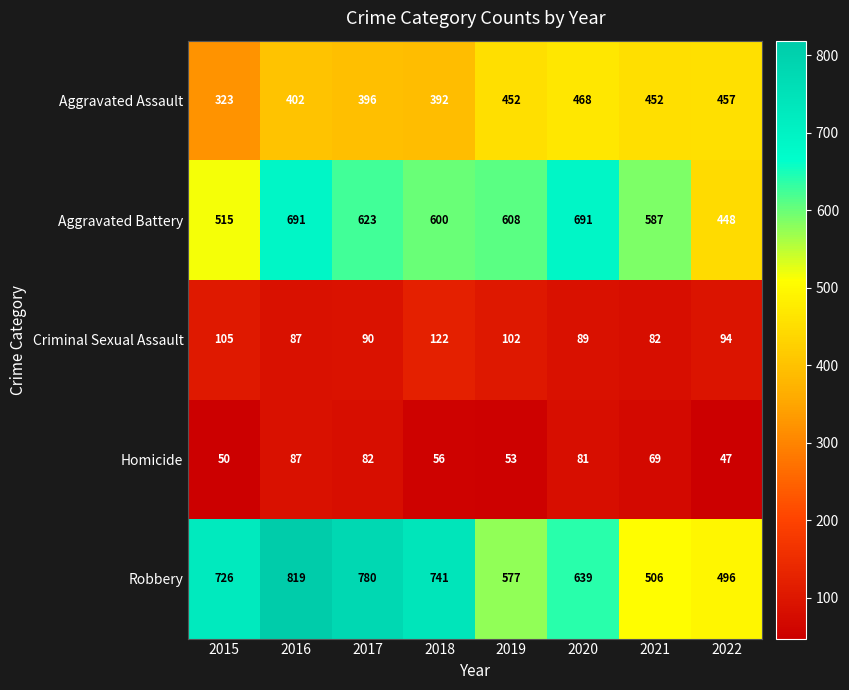

Rank the series at 2018 from lowest to highest value.

Homicide, Criminal Sexual Assault, Aggravated Assault, Aggravated Battery, Robbery